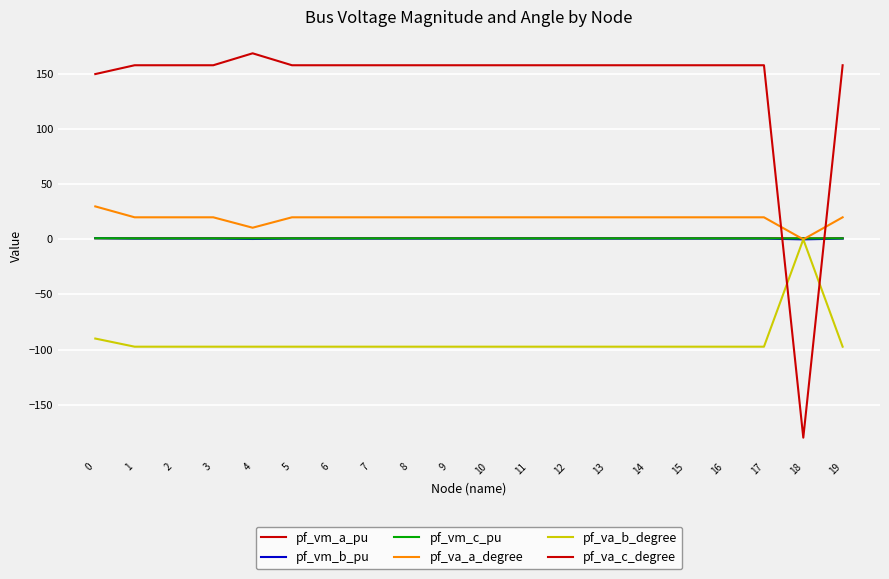

Rank the categories by pf_vm_c_pu value from lowest to highest.

4, 18, 1, 5, 19, 2, 3, 6, 7, 11, 8, 9, 10, 12, 13, 14, 15, 16, 17, 0